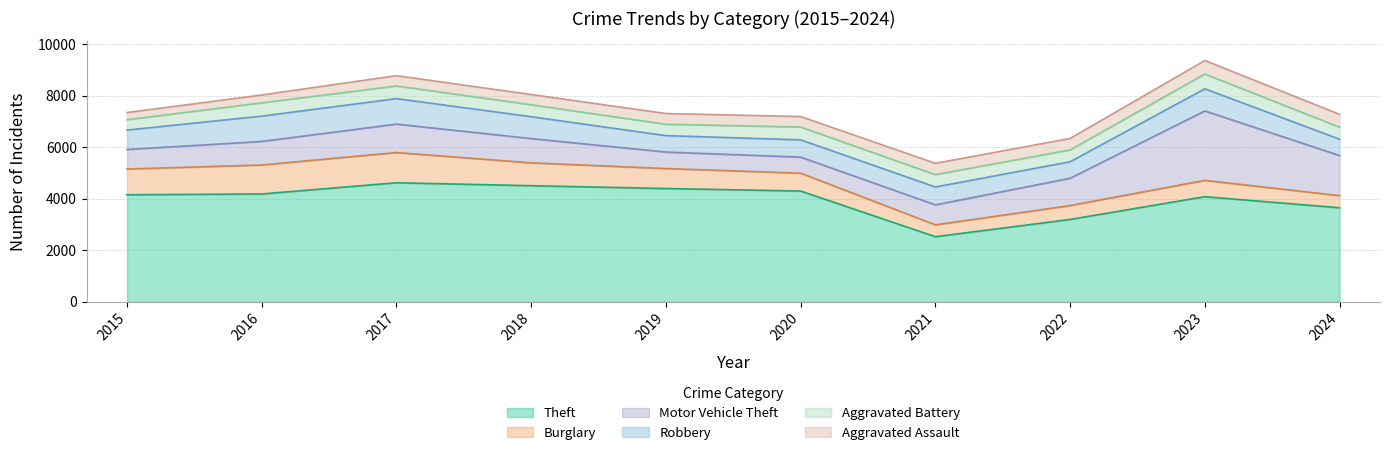

Reading right to left, extract all data points from this chart.

Theft: 3648	4079	3195	2524	4298	4396	4505	4620	4184	4153
Burglary: 471	632	539	461	694	775	887	1173	1125	1000
Motor Vehicle Theft: 1557	2698	1060	776	622	641	943	1104	914	759
Robbery: 634	860	642	694	672	637	850	990	984	753
Aggravated Battery: 467	573	459	480	497	441	463	491	516	402
Aggravated Assault: 499	525	445	439	408	418	398	401	305	279